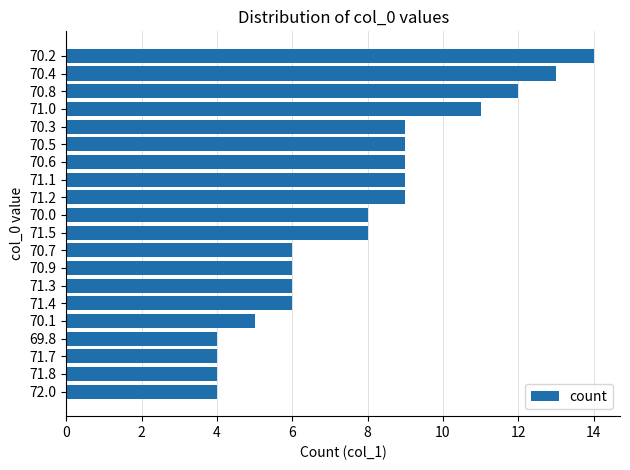

What is the maximum value shown in the chart?

14